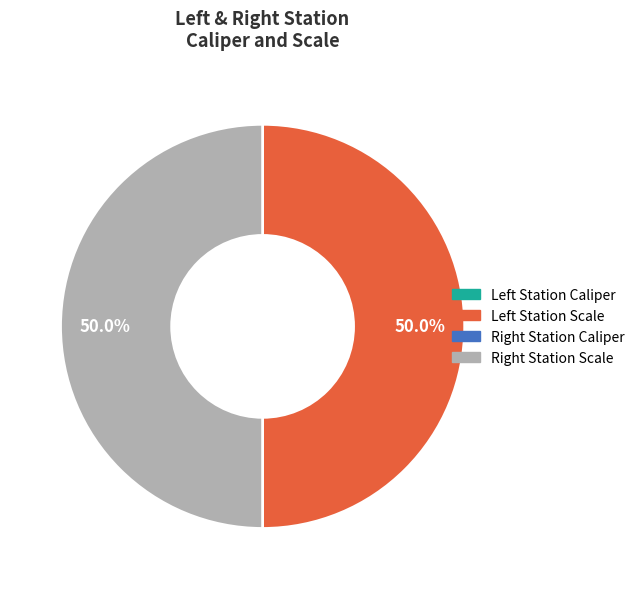

To the nearest percent, what is the average slice percentage?

25%